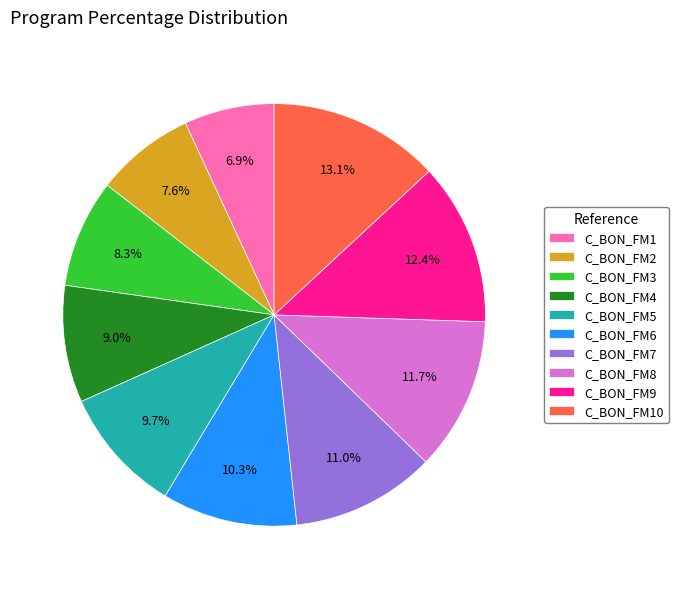

Which has a higher value, C_BON_FM2 or C_BON_FM5?

C_BON_FM5